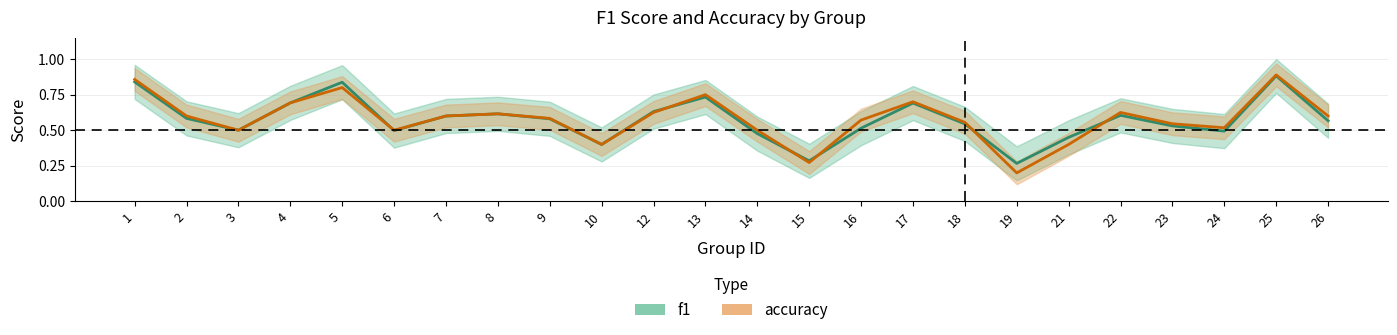

In f1, how many points are lower than both neighbors (excluding endpoints)?

6